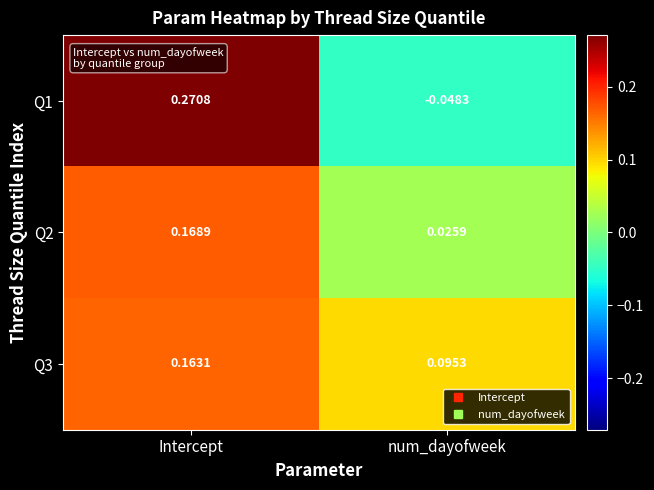

At which label is Q3 closest to 0?

num_dayofweek